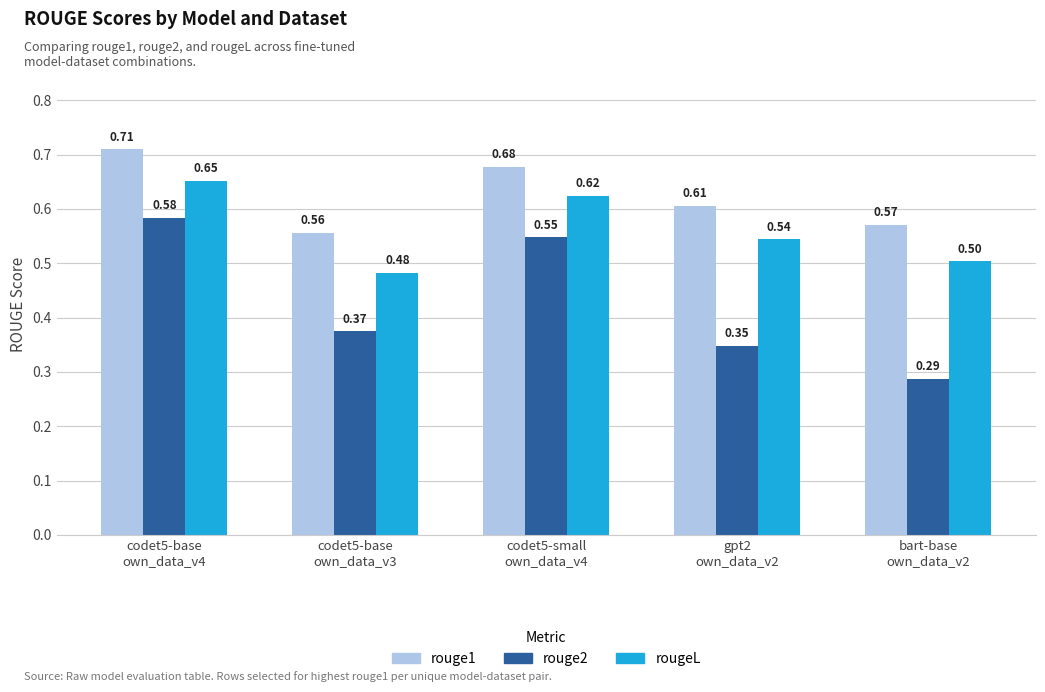

Rank the categories by rougeL value from lowest to highest.

codet5-base
own_data_v3, bart-base
own_data_v2, gpt2
own_data_v2, codet5-small
own_data_v4, codet5-base
own_data_v4